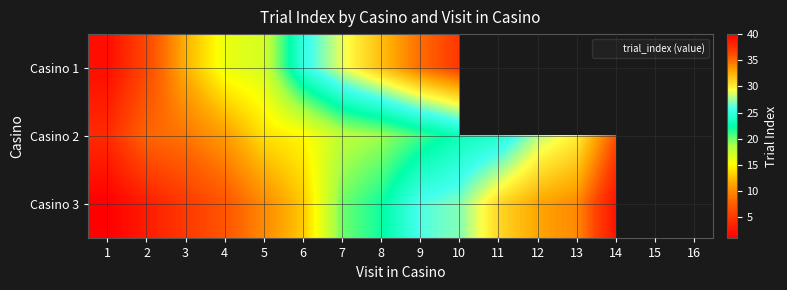

Where is Casino 3 nearest to the value 20?

7